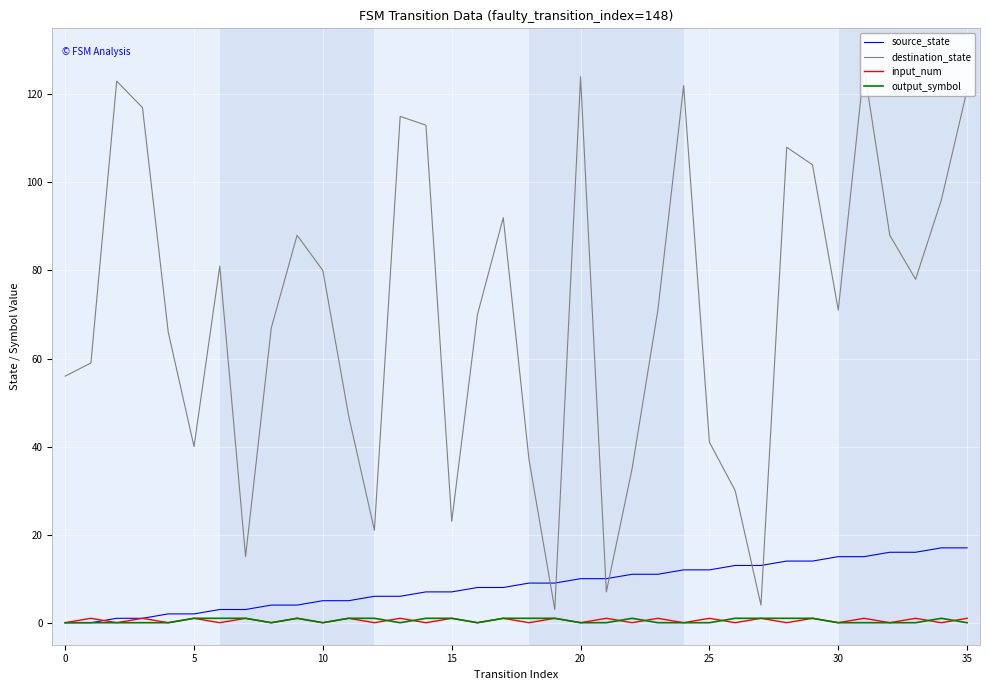

True or false: destination_state and output_symbol intersect in this chart.

False